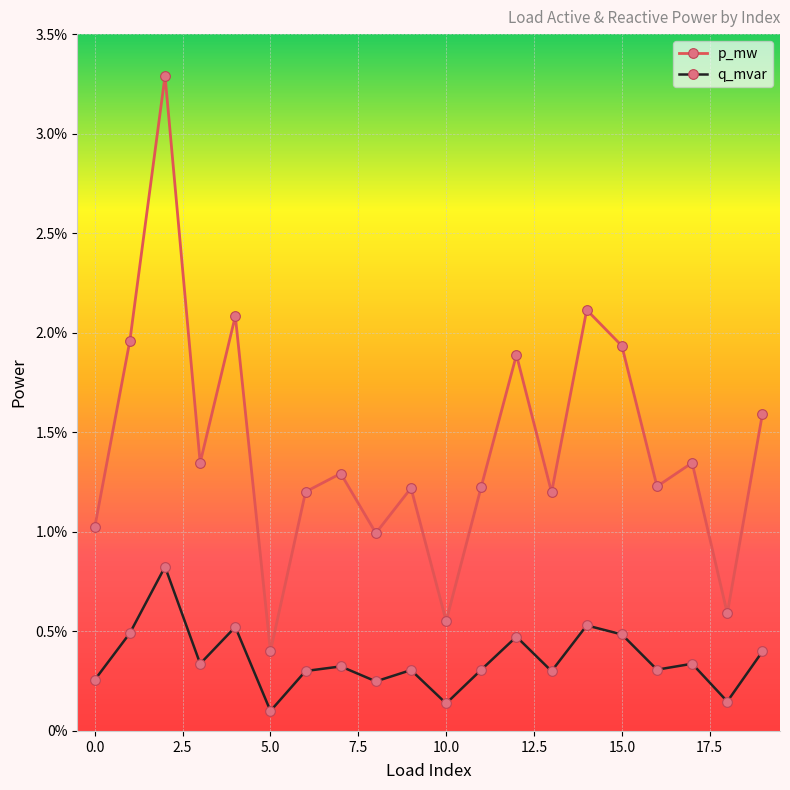

True or false: q_mvar and p_mw cross at least once.

False